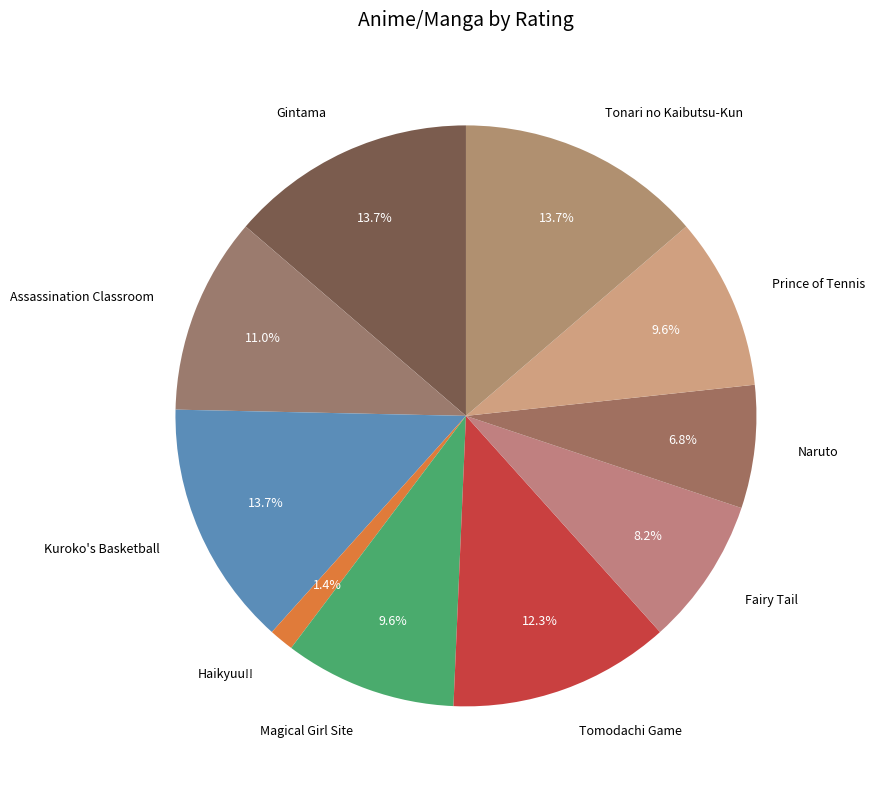

What percentage is the Tonari no Kaibutsu-Kun slice, to the nearest percent?

14%